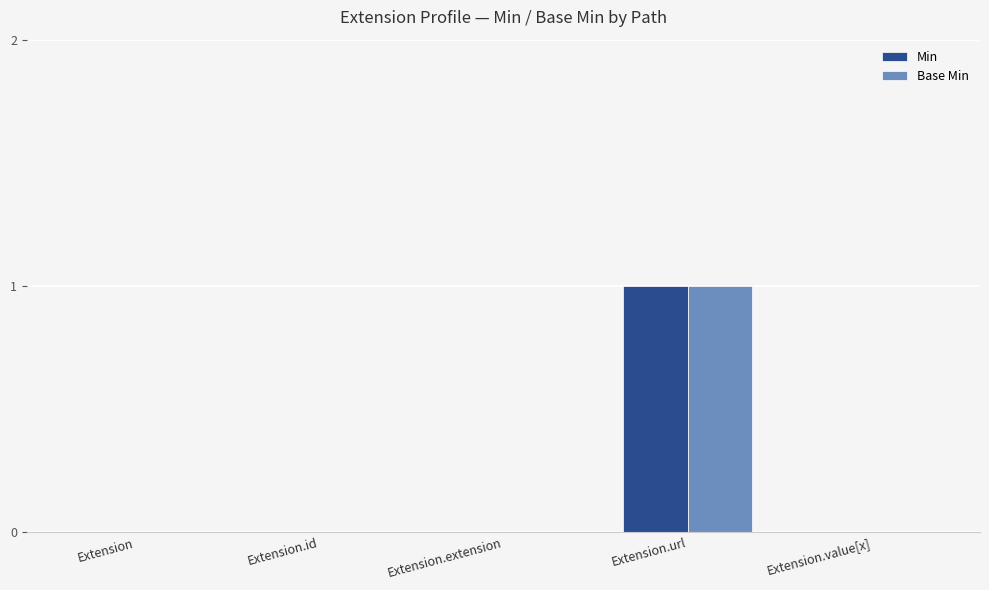

What is the difference between the Min values at Extension.url and Extension.extension?

1